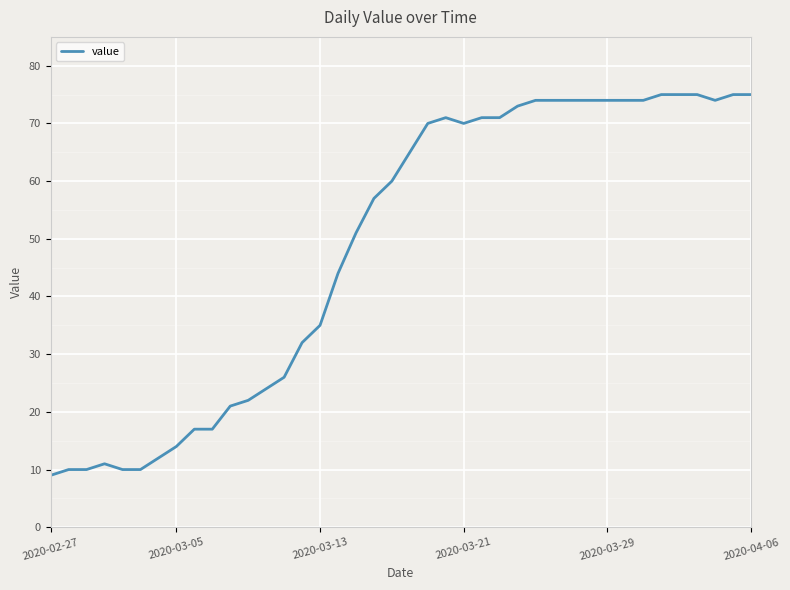

What is the difference between the maximum and minimum values?

66